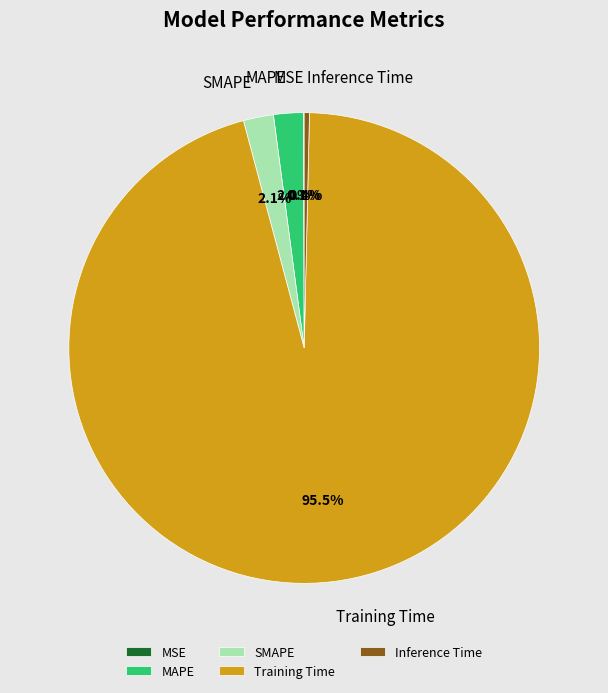

To the nearest percent, what is the average slice percentage?

20%